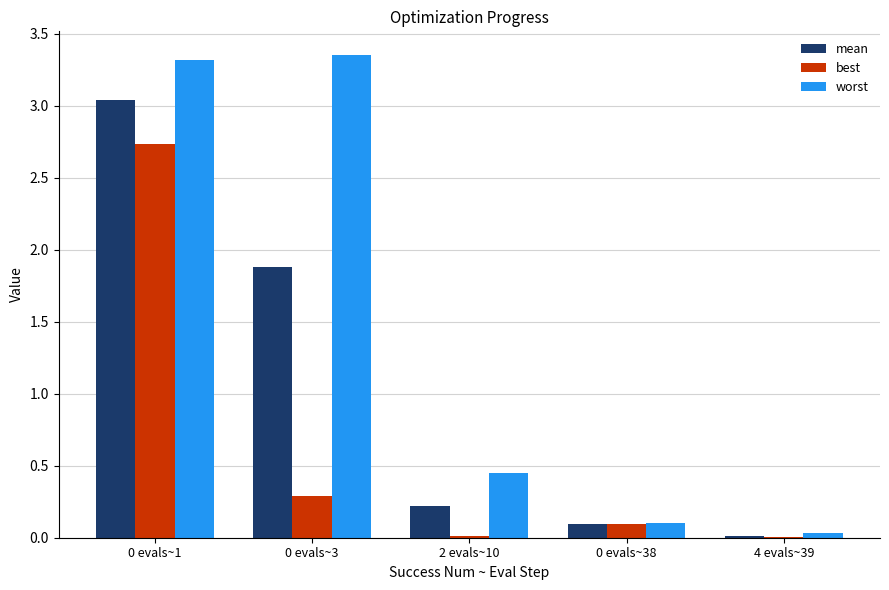

True or false: worst has a value of 1.4 at 0 evals~3.

False